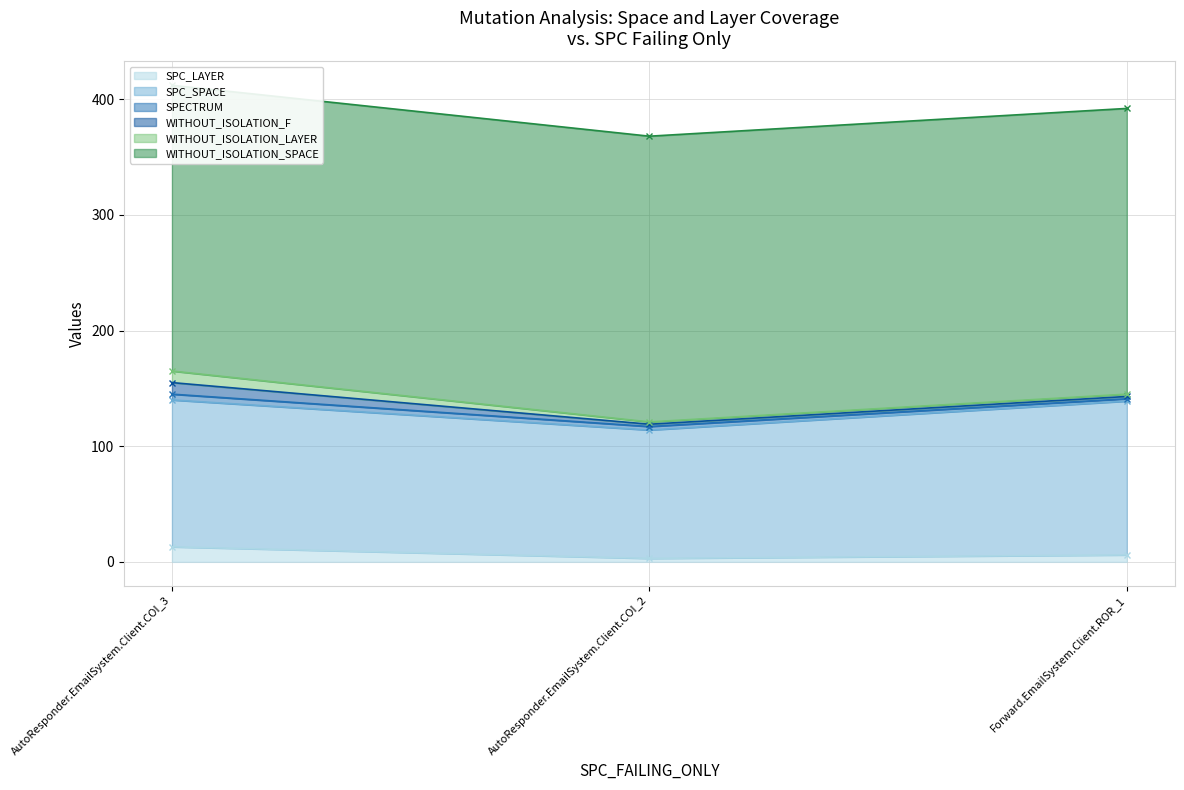

What is the label of the 3rd point from the right?

AutoResponder.EmailSystem.Client.COI_3